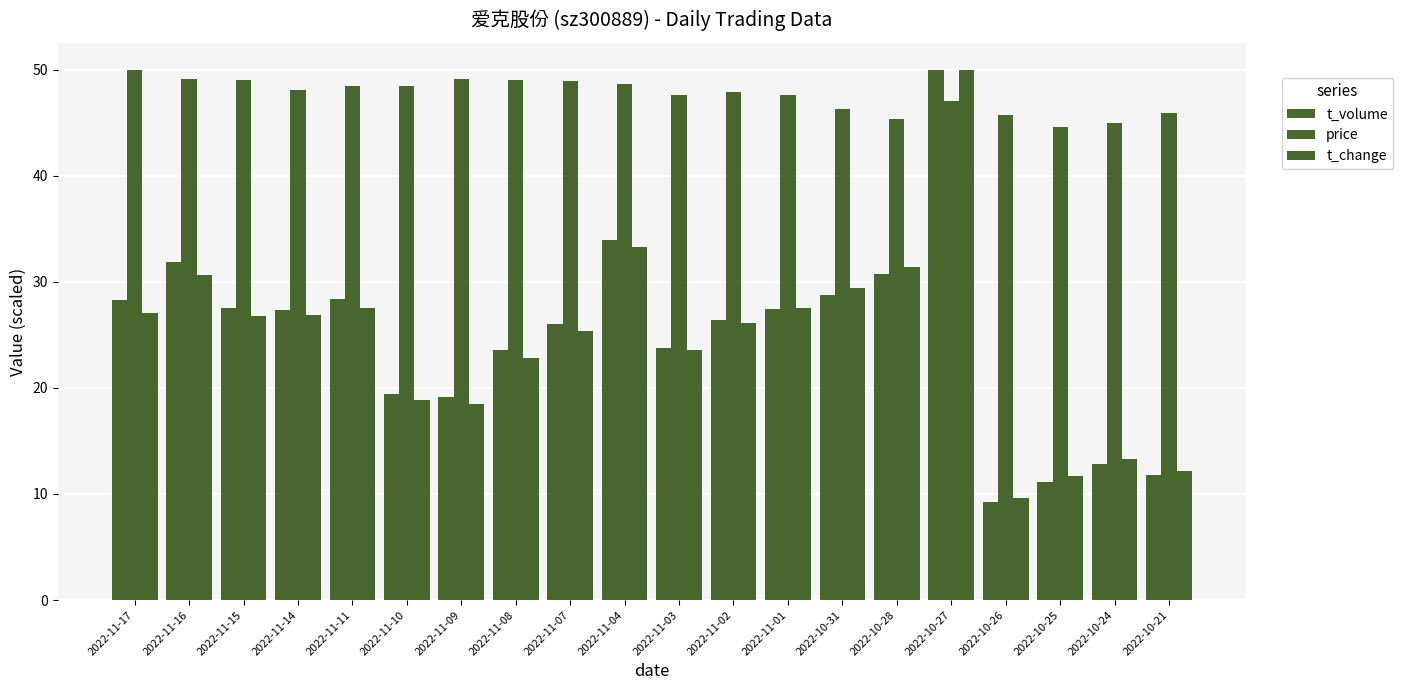

Reading left to right, extract all data points from this chart.

t_volume: 28.3	31.9	27.5	27.3	28.4	19.4	19.2	23.6	26.1	34.0	23.8	26.4	27.5	28.8	30.7	50.0	9.2	11.2	12.8	11.8
price: 50.0	49.1	49.0	48.1	48.4	48.5	49.1	49.0	48.9	48.6	47.6	47.9	47.6	46.3	45.4	47.0	45.8	44.6	44.9	45.9
t_change: 27.0	30.6	26.8	26.9	27.6	18.9	18.5	22.8	25.3	33.2	23.6	26.1	27.6	29.4	31.4	50.0	9.6	11.7	13.3	12.1